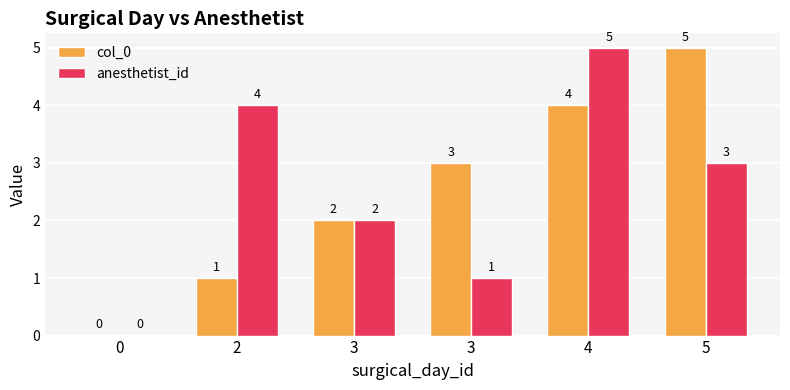

True or false: col_0 has a value of 1 at 2.

True